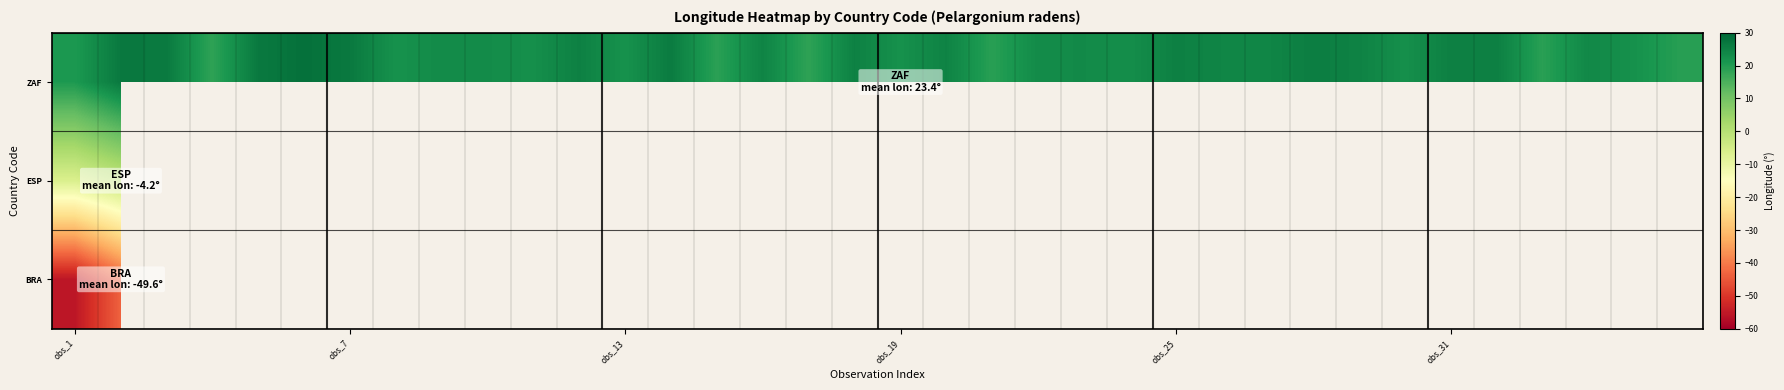

Is it true that ZAF equals 20.5 at obs_1?

True